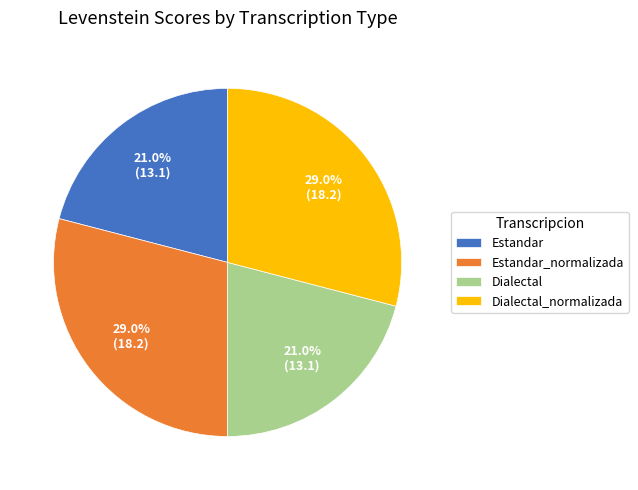

What portion of the pie excludes Estandar_normalizada?

71.0%